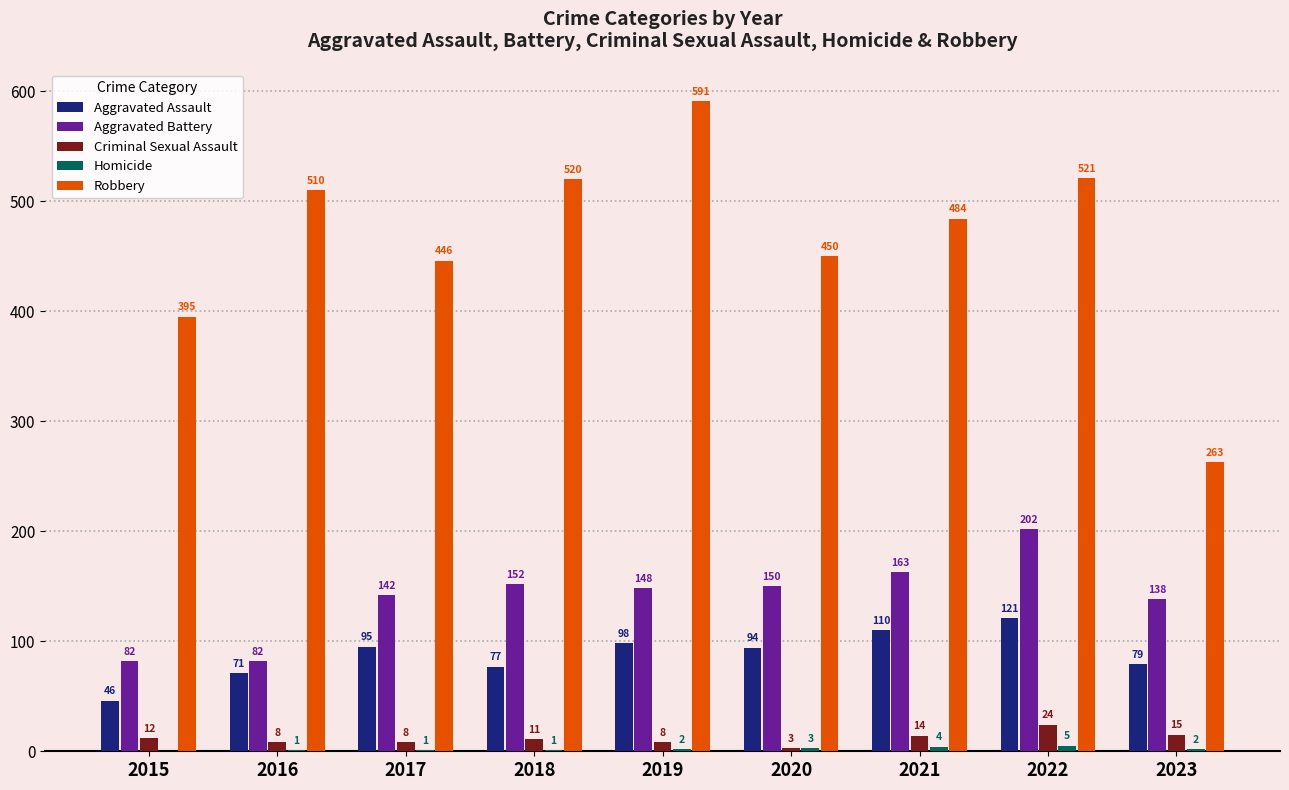

Where is Aggravated Assault nearest to the value 83?

2023